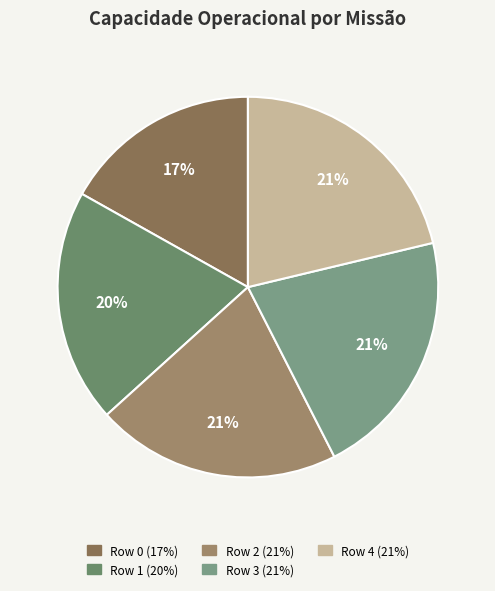

To the nearest percent, what percentage of the pie is Row 3?

21%